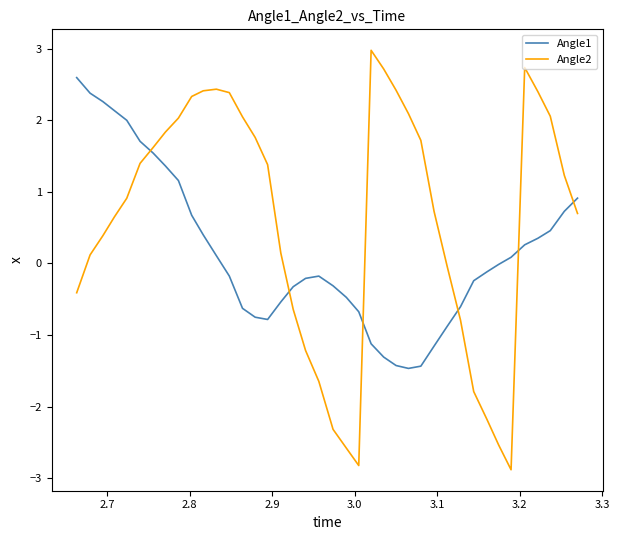

Which series has the widest spread of values?

Angle2